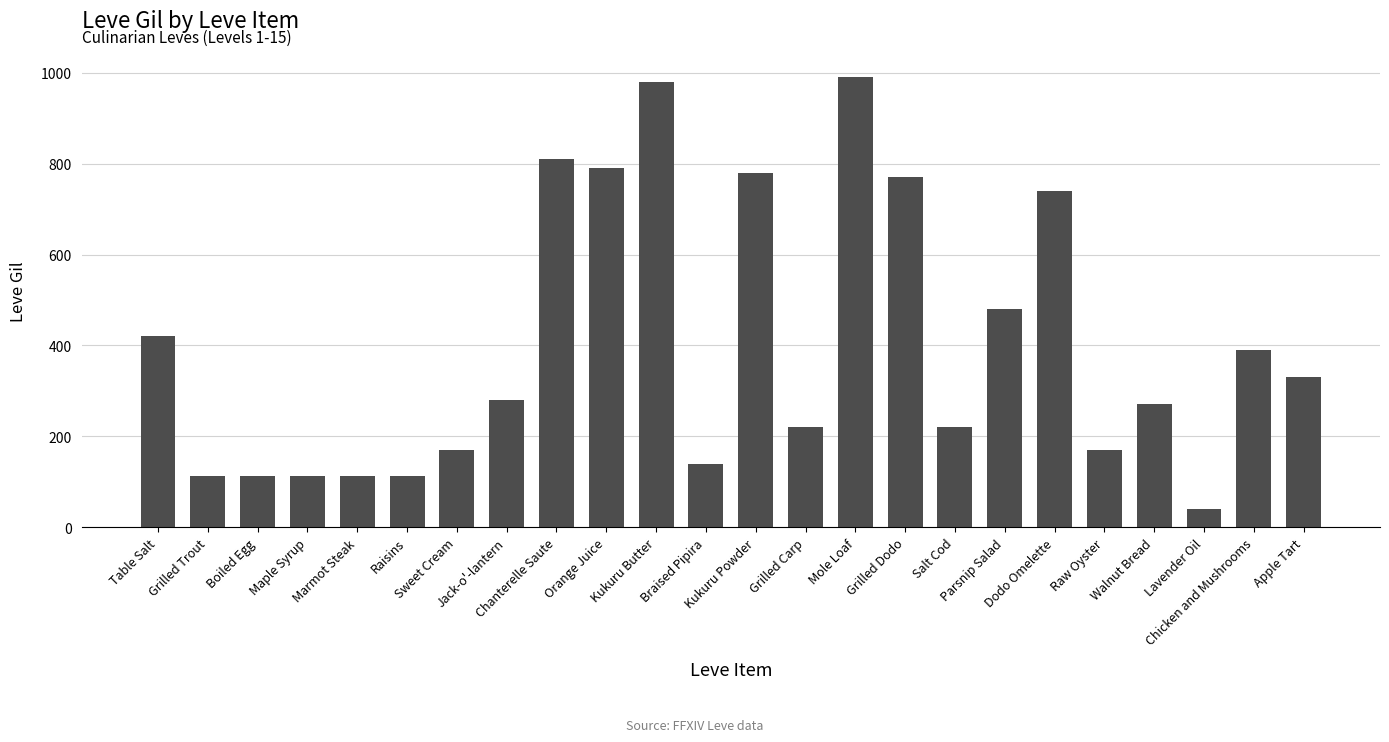

What is the ratio of the value at Raisins to the value at Kukuru Butter?

0.1